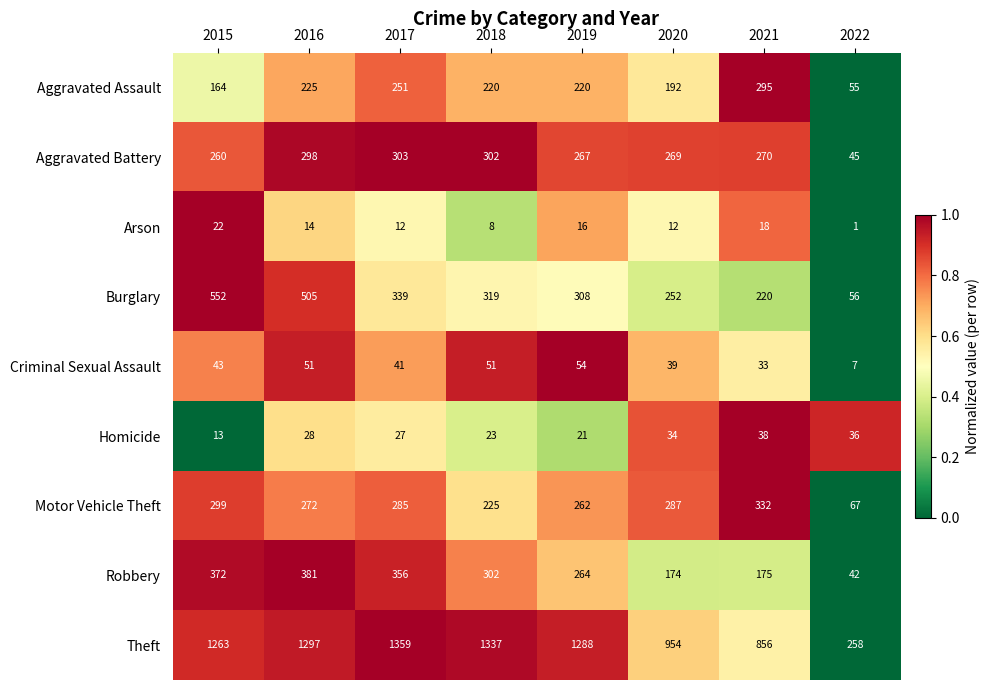

How many distinct data groups are displayed?

9